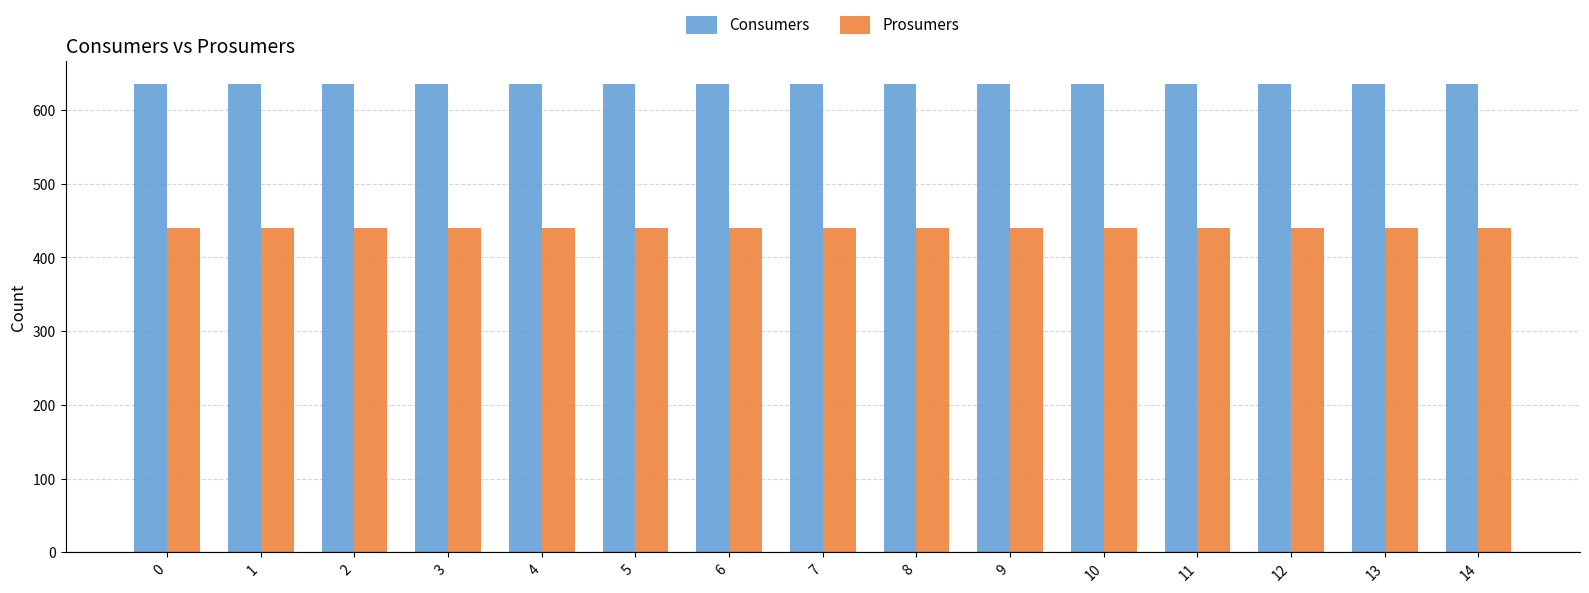

Rank the series at 2 from highest to lowest value.

Consumers, Prosumers